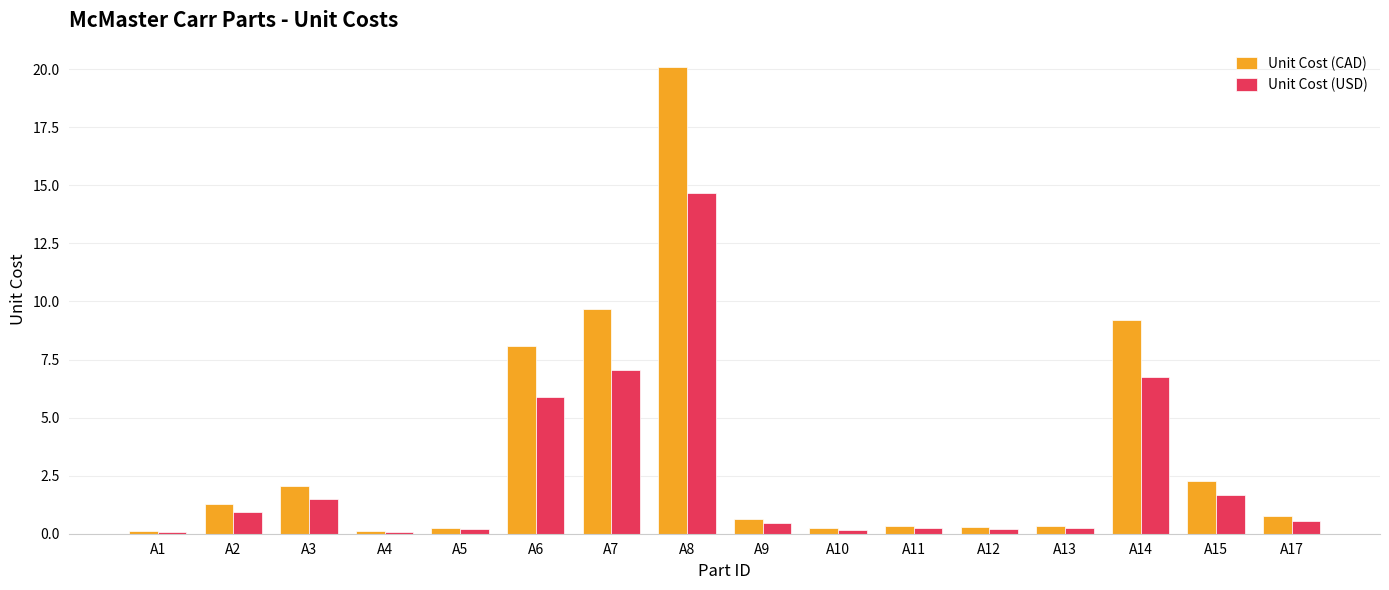

Which category has the highest value in the Unit Cost (USD) series?

A8